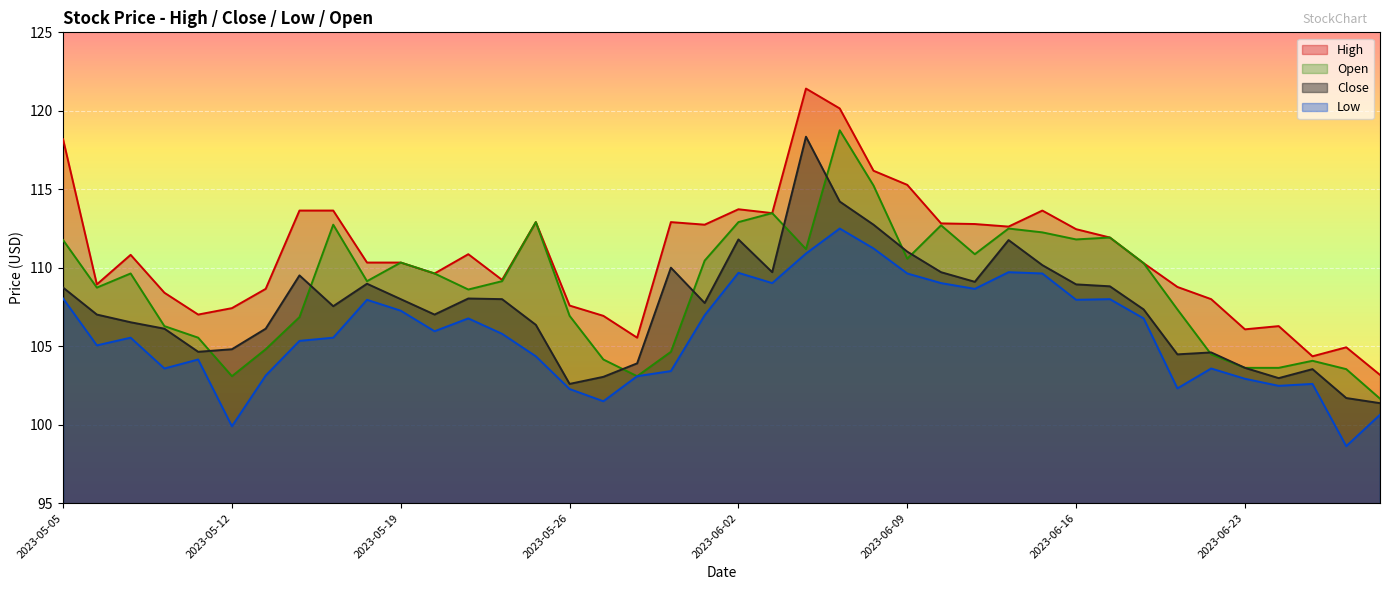

In Low, how many points are higher than both neighbors (excluding endpoints)?

10